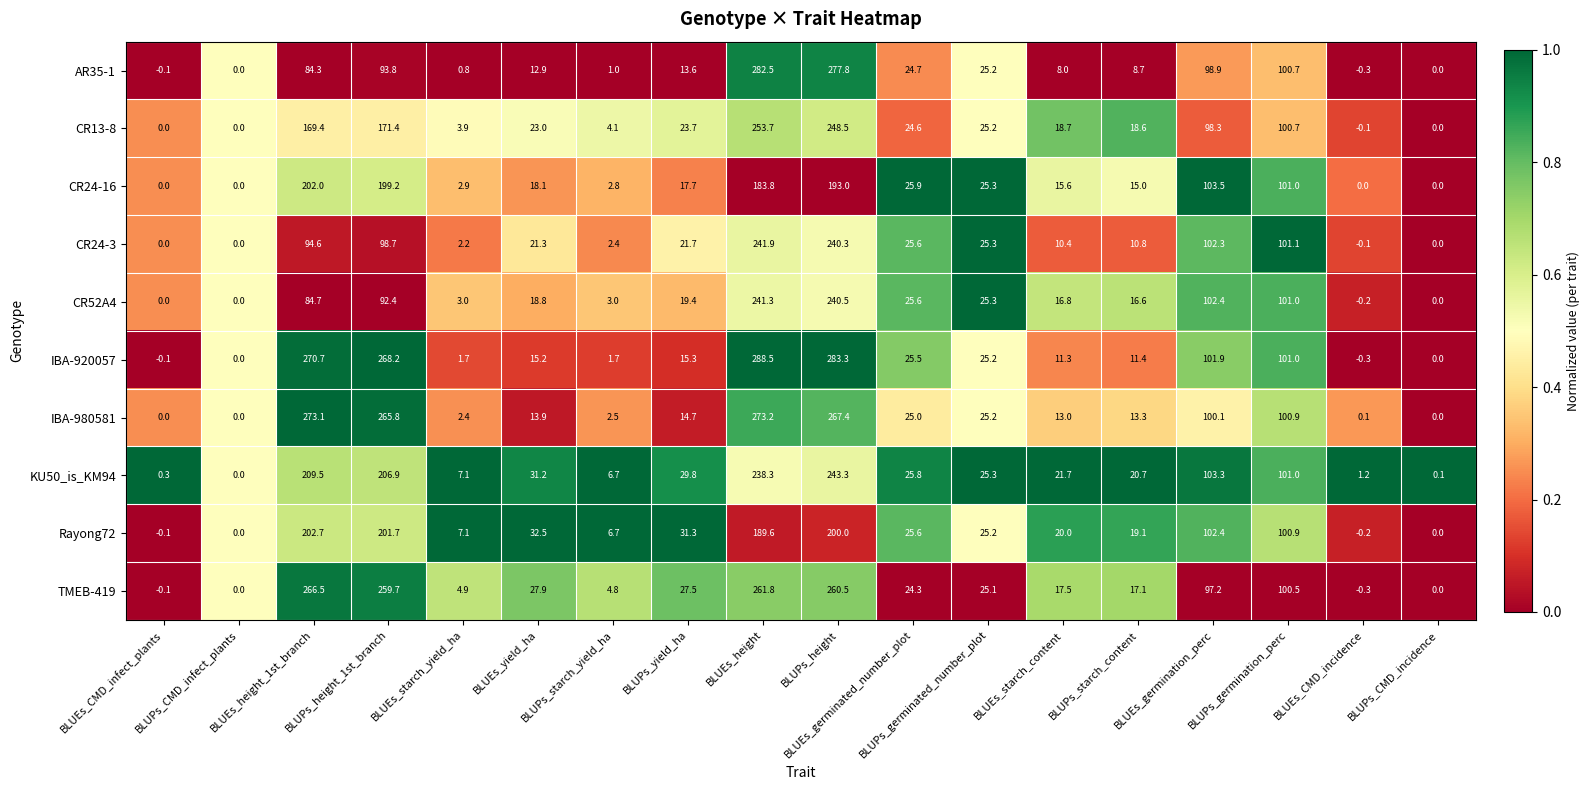

The value of AR35-1 at BLUPs_starch_yield_ha is 0.2. True or false?

False